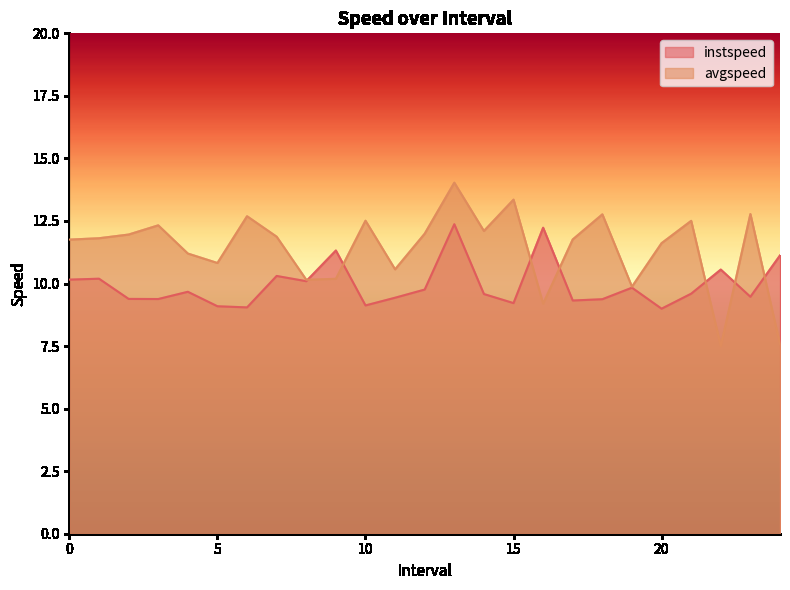

Which category has the lowest value across all series?

22.0